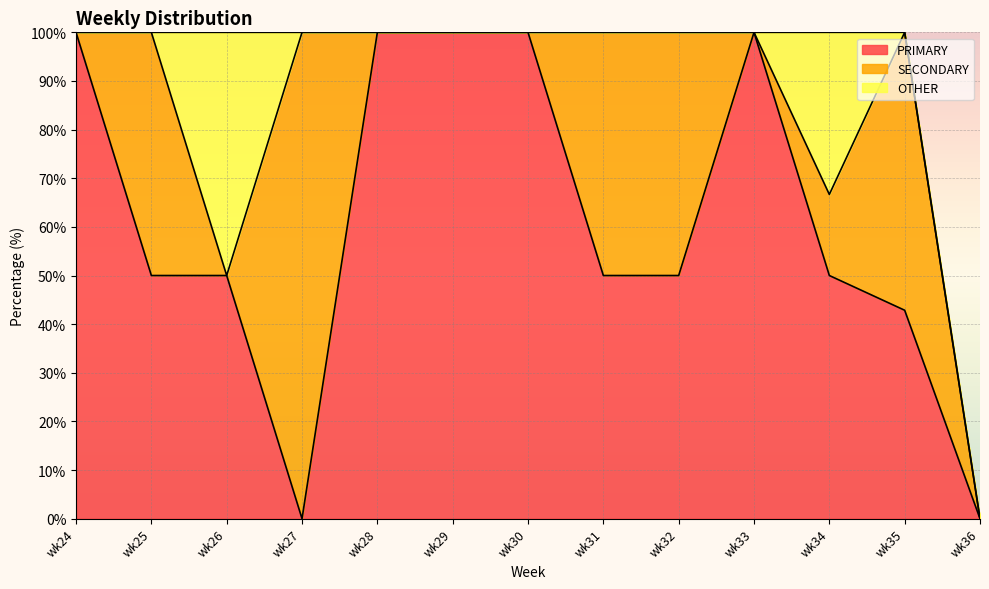

Does the chart display data point markers on the line(s)?

No